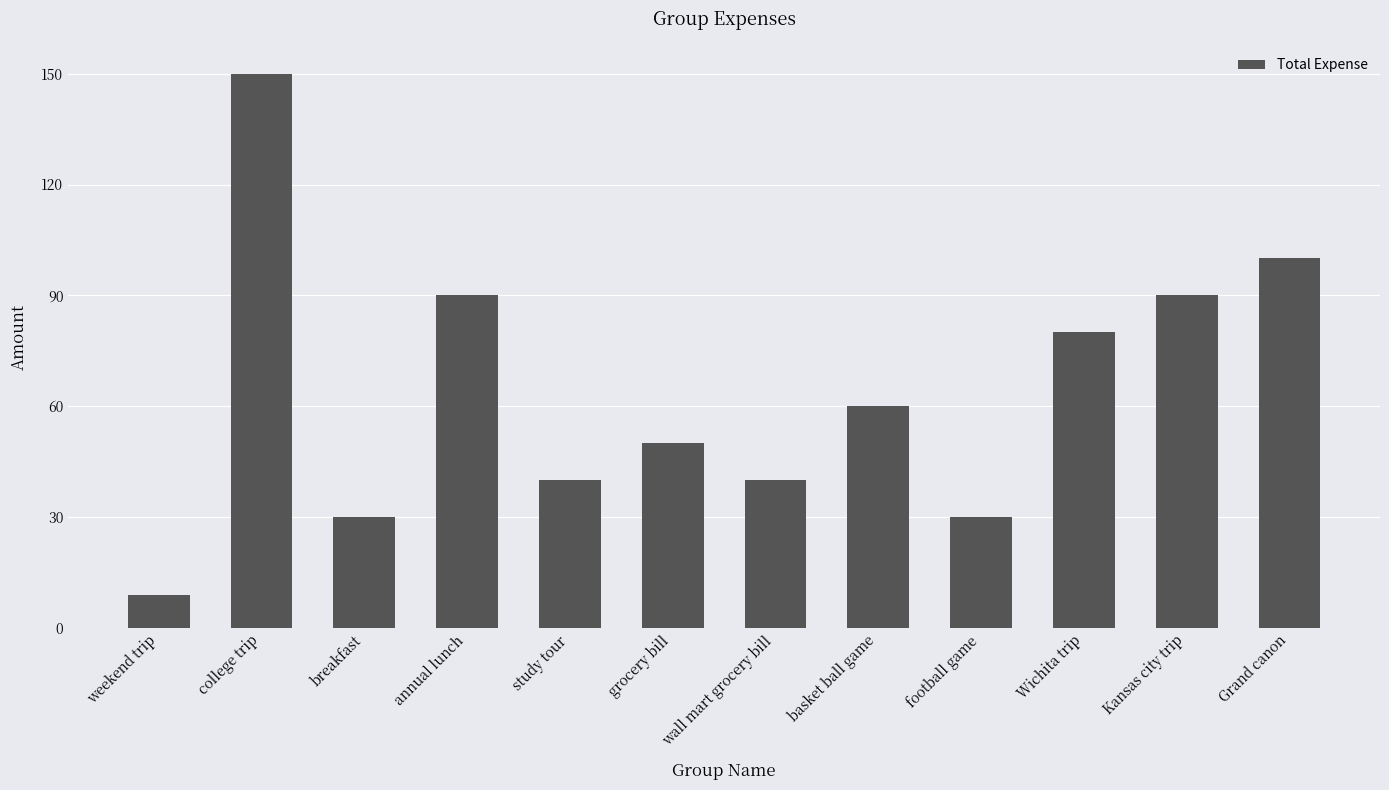

What is the sum of the values at grocery bill and Wichita trip?

130